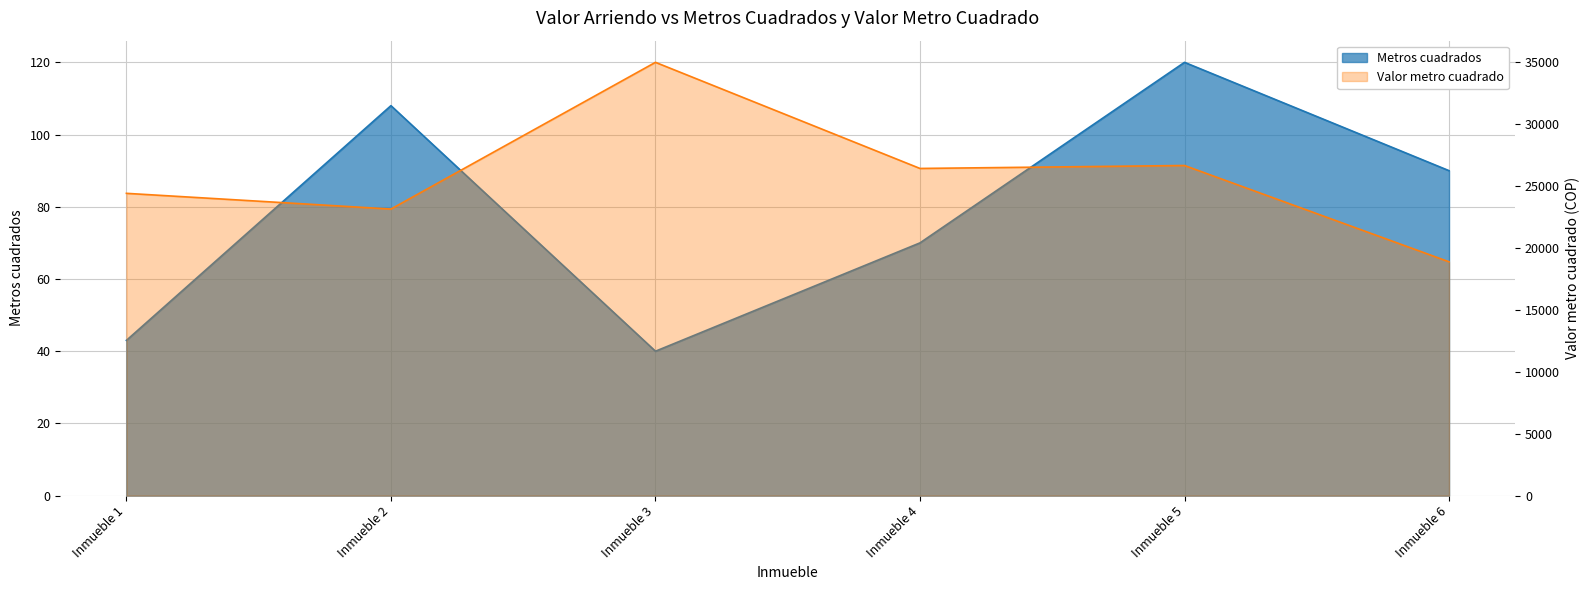

What is the sum of all Metros cuadrados values?

471.0